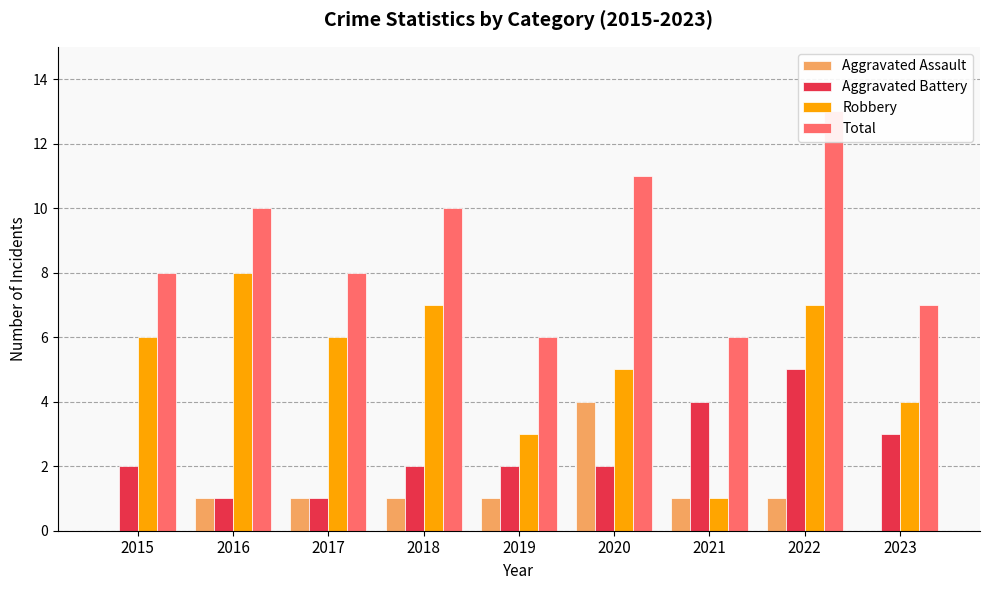

What value does the Aggravated Battery series have at 2015?

2